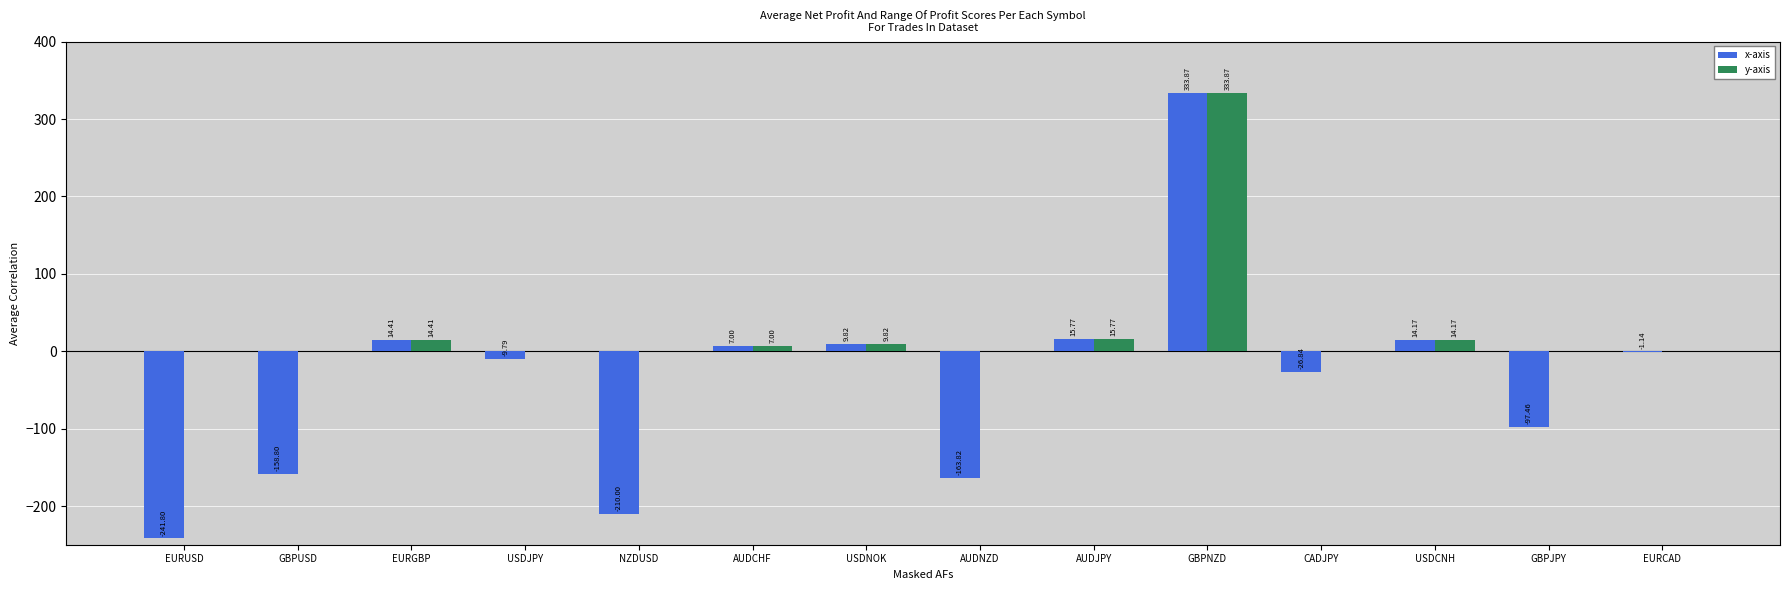

At which category does the chart reach its peak across all series?

GBPNZD